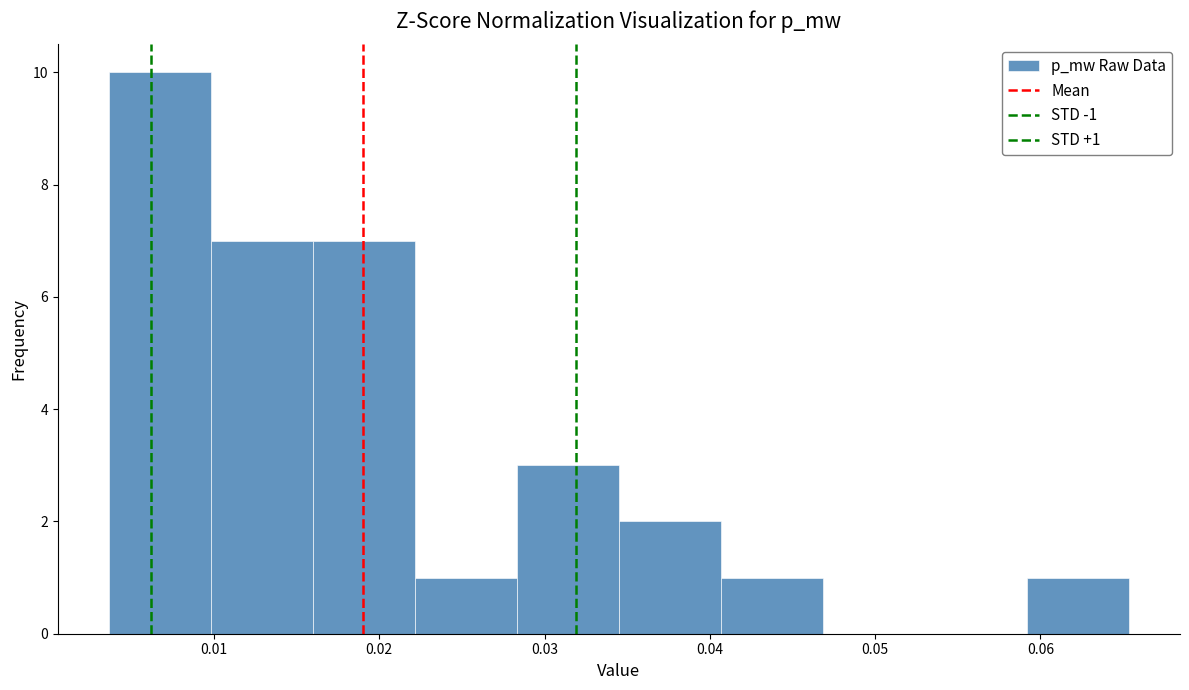

Which range on the x-axis has the tallest bar?

0.004 to 0.010